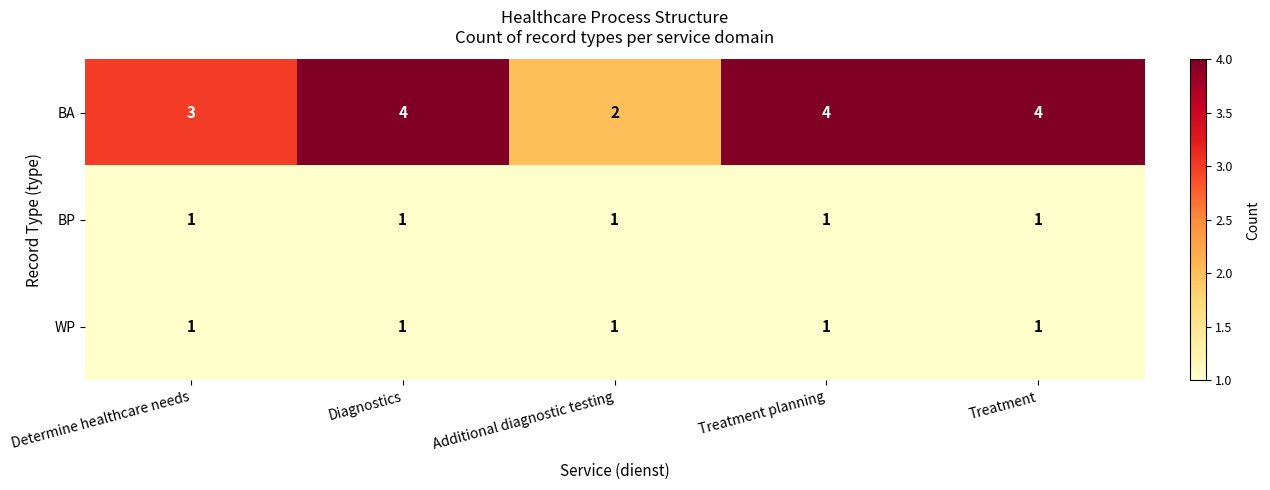

Which series changed the most between Determine healthcare needs and Additional diagnostic testing?

BA